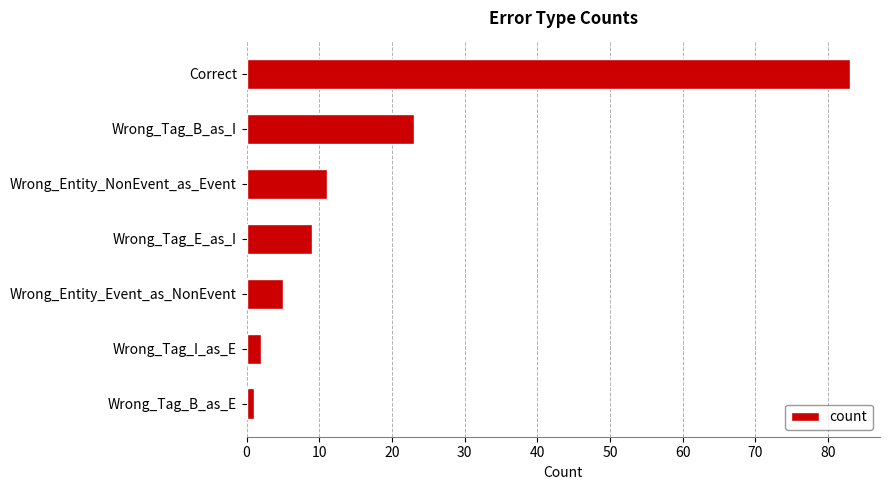

Reading top to bottom, what are all the values shown in this chart?

Correct=83	Wrong_Tag_B_as_I=23	Wrong_Entity_NonEvent_as_Event=11	Wrong_Tag_E_as_I=9	Wrong_Entity_Event_as_NonEvent=5	Wrong_Tag_I_as_E=2	Wrong_Tag_B_as_E=1